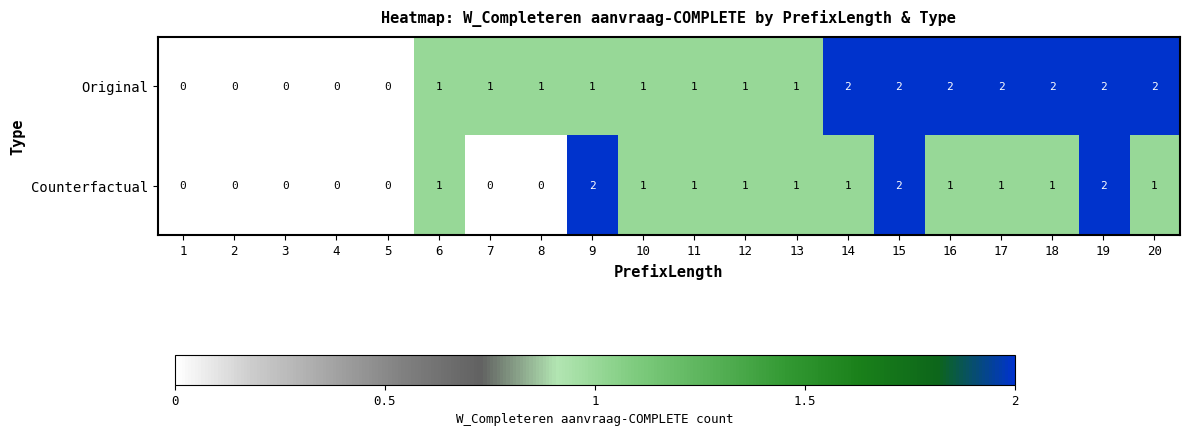

Count the Counterfactual values in the range 0 to 1.

17